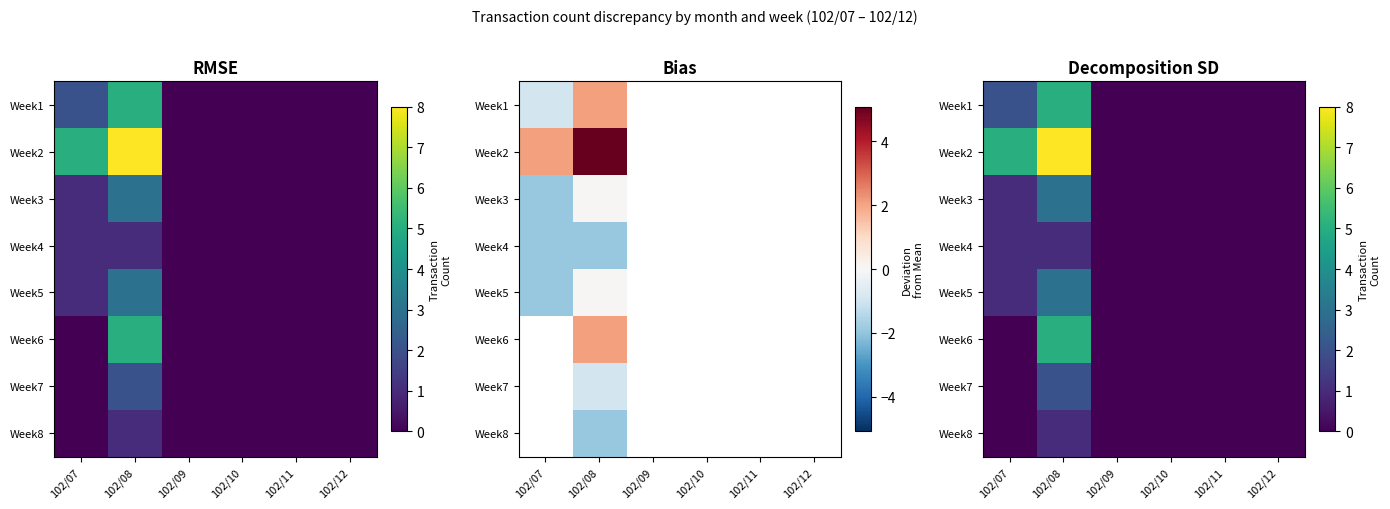

What is the difference between the maximum and minimum values in the Week2 series?

8